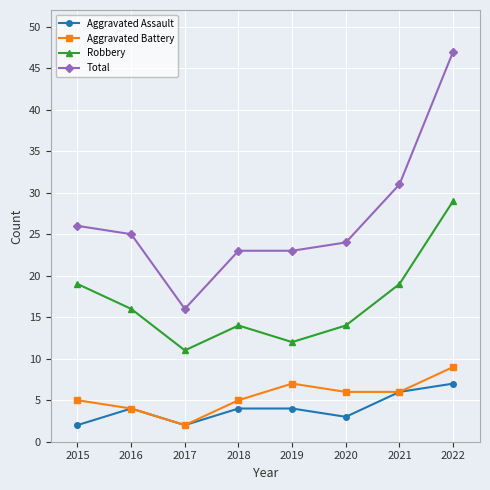

List the series in order of their peak value, lowest first.

Aggravated Assault, Aggravated Battery, Robbery, Total